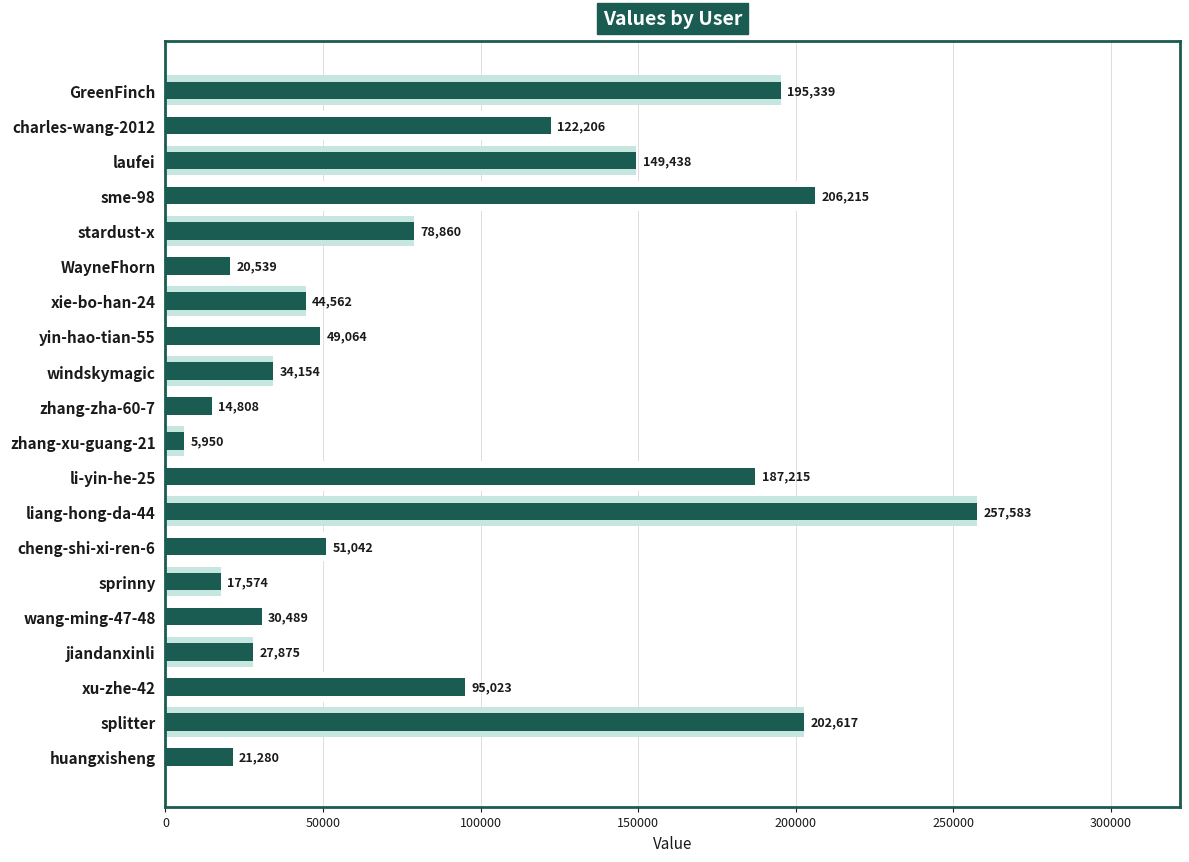

Reading right to left, list all the values displayed in this chart.

21280	202617	95023	27875	30489	17574	51042	257583	187215	5950	14808	34154	49064	44562	20539	78860	206215	149438	122206	195339